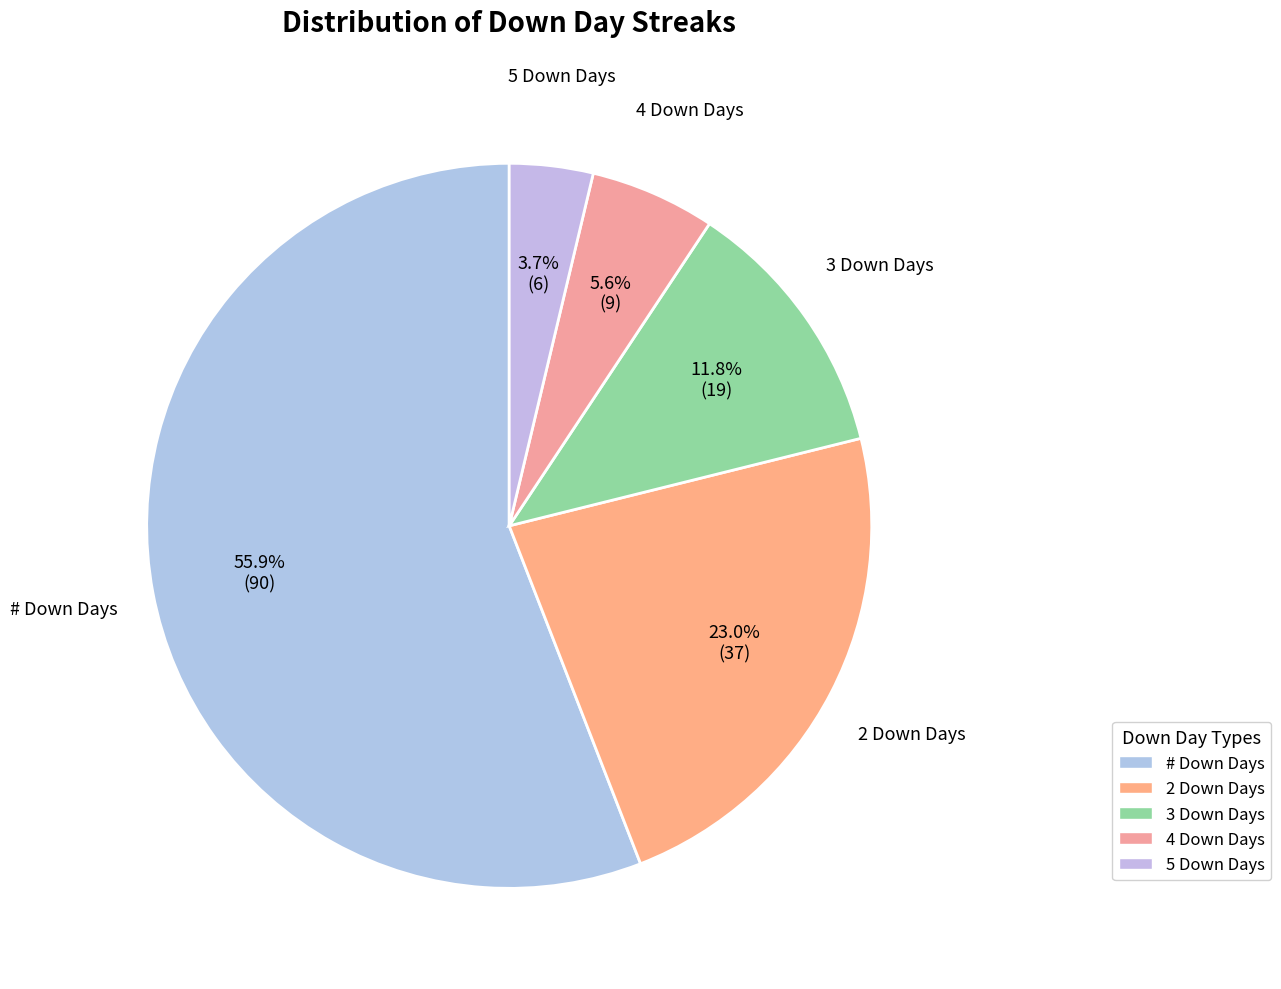

To the nearest percent, what is the combined percentage of 4 Down Days and 2 Down Days?

29%